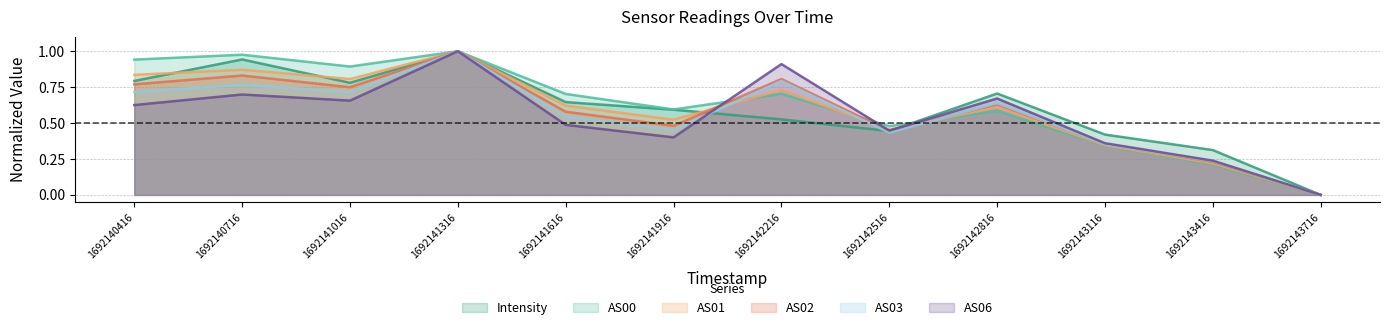

At how many categories does at least one series exceed 0?

11